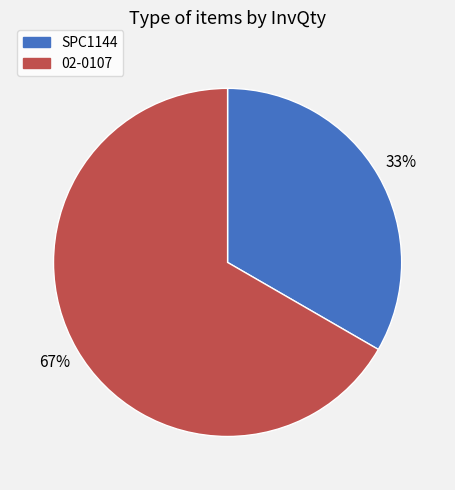

Which has a higher value, 02-0107 or SPC1144?

02-0107